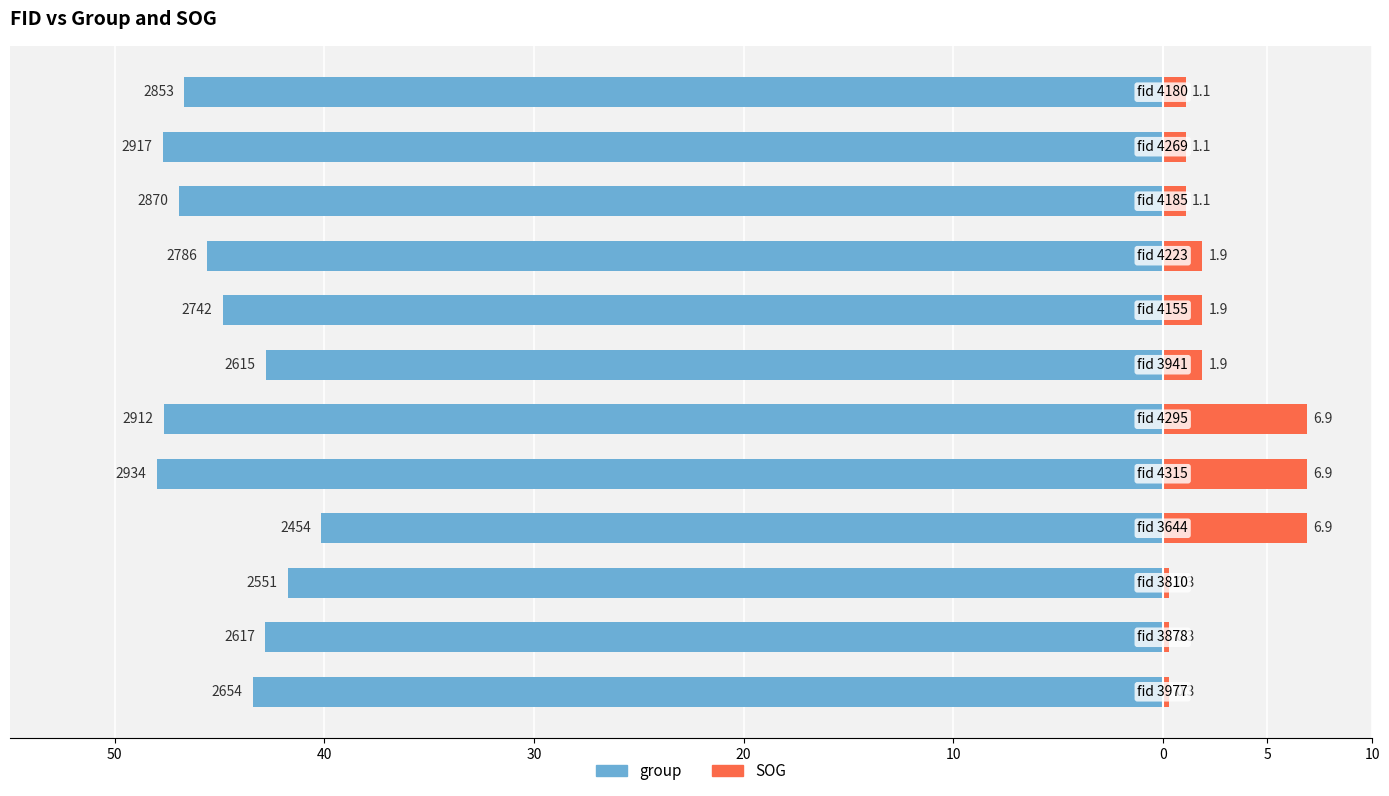

At how many categories does at least one series exceed -25?

12